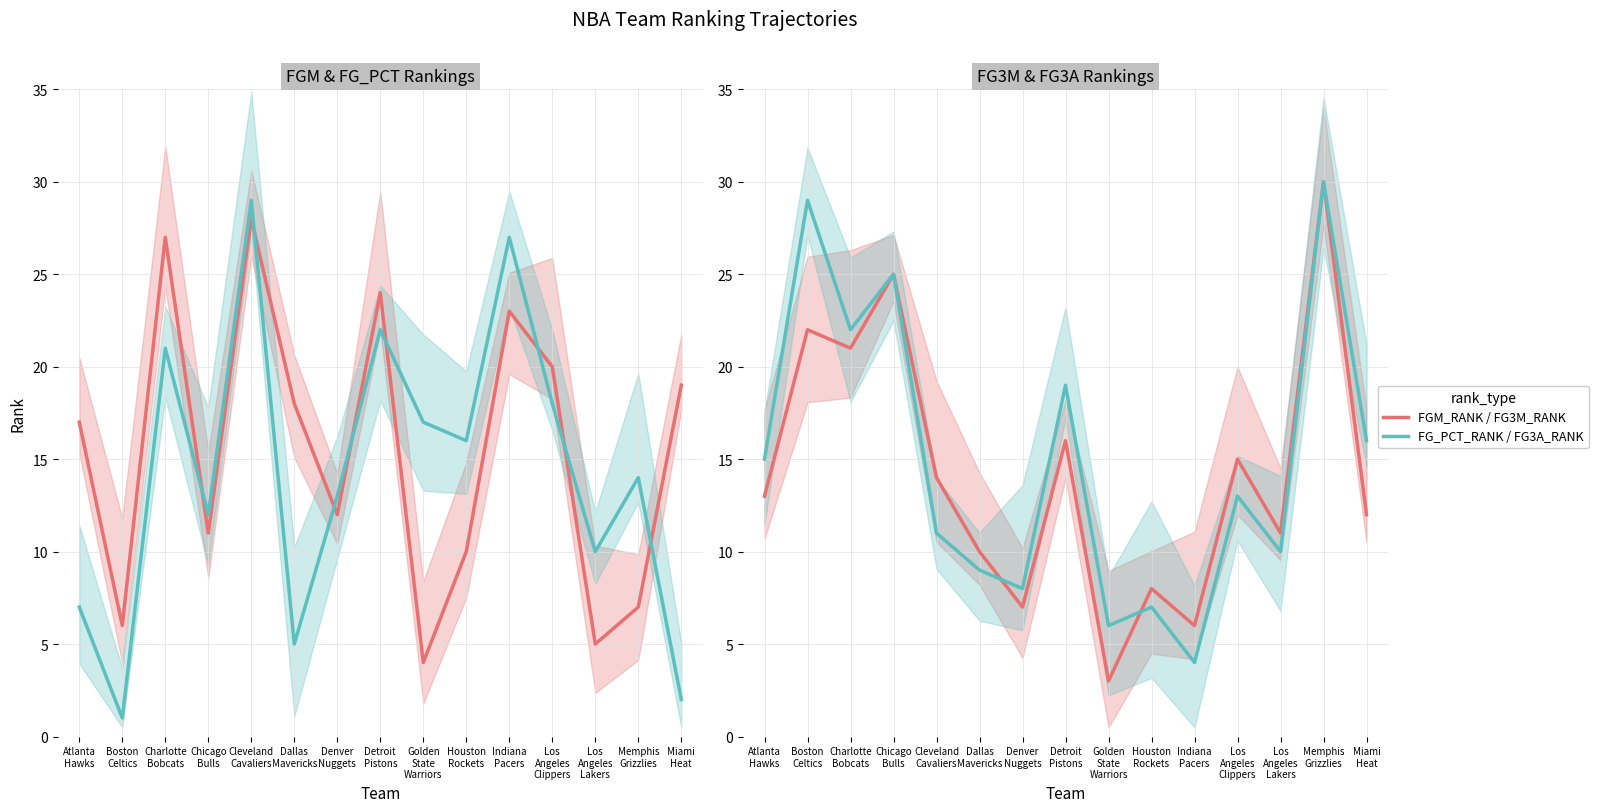

At Atlanta
Hawks, list the series in order from largest to smallest.

FGM_RANK, FG3A_RANK, FG3M_RANK, FG_PCT_RANK